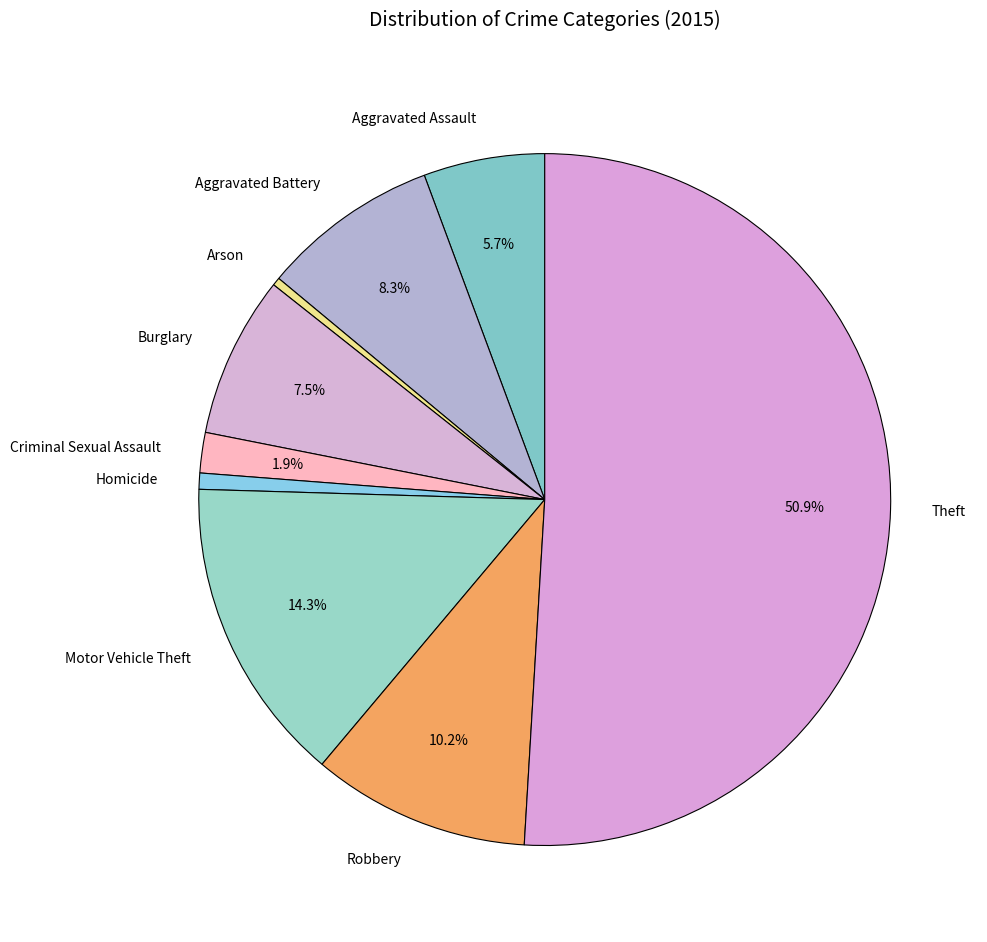

What portion of the pie excludes Robbery?

89.8%